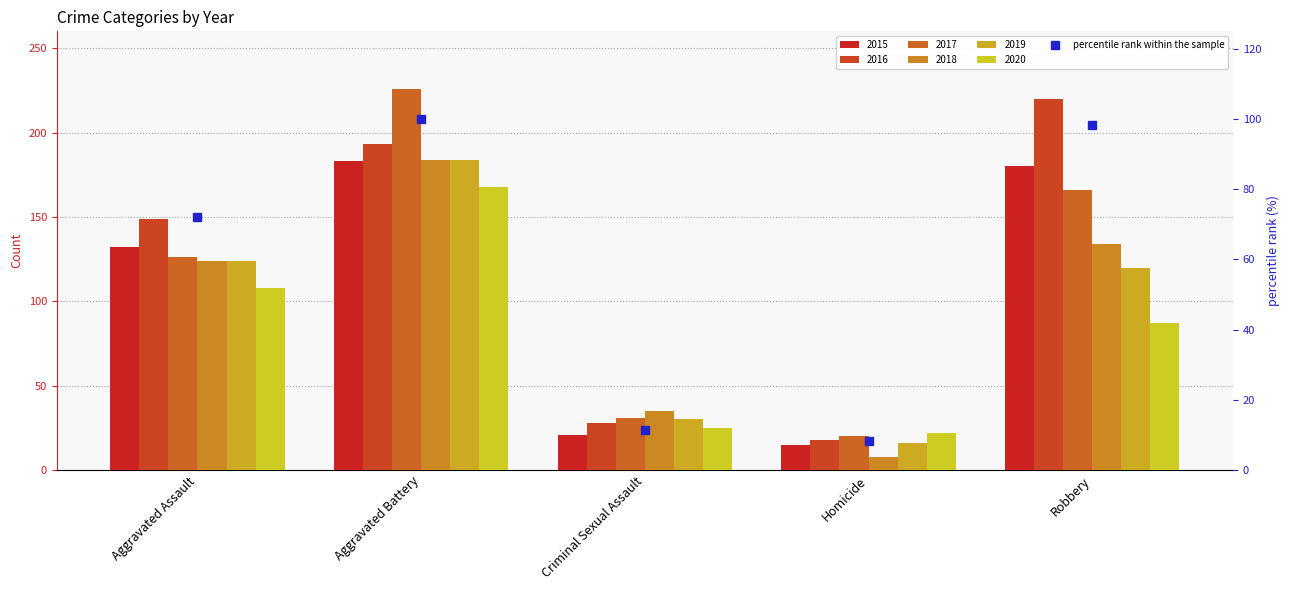

What is the change in value from Criminal Sexual Assault to Homicide?

-3.3